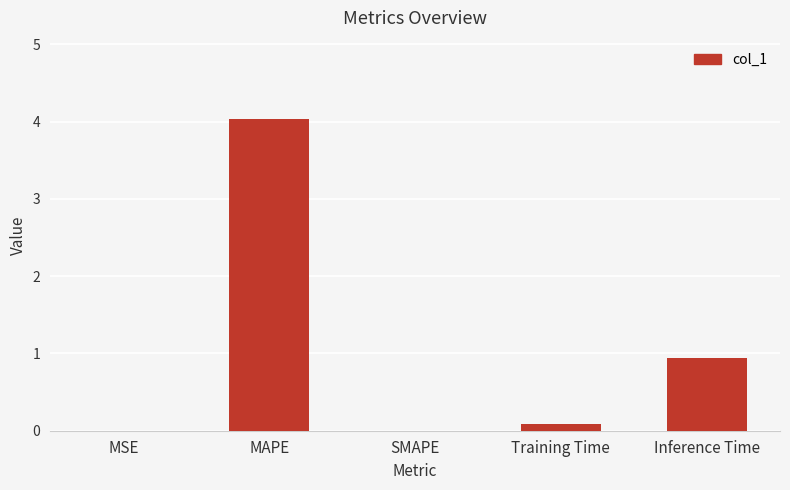

Where is the data nearest to the value 2?

Inference Time